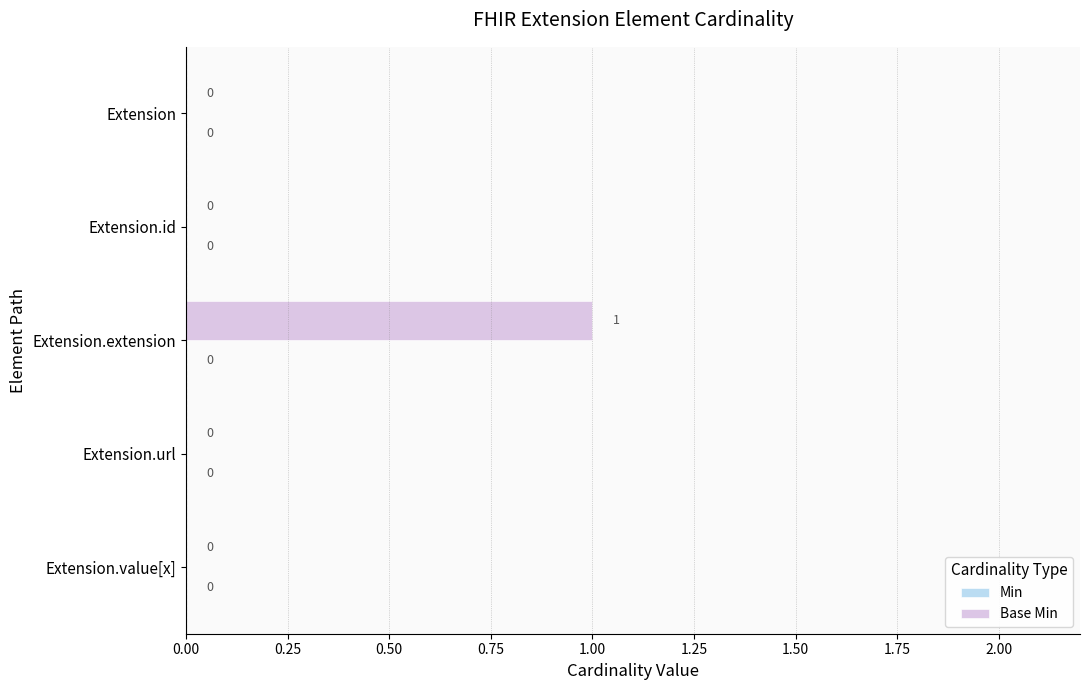

The value at Extension.extension is 1. True or false?

True